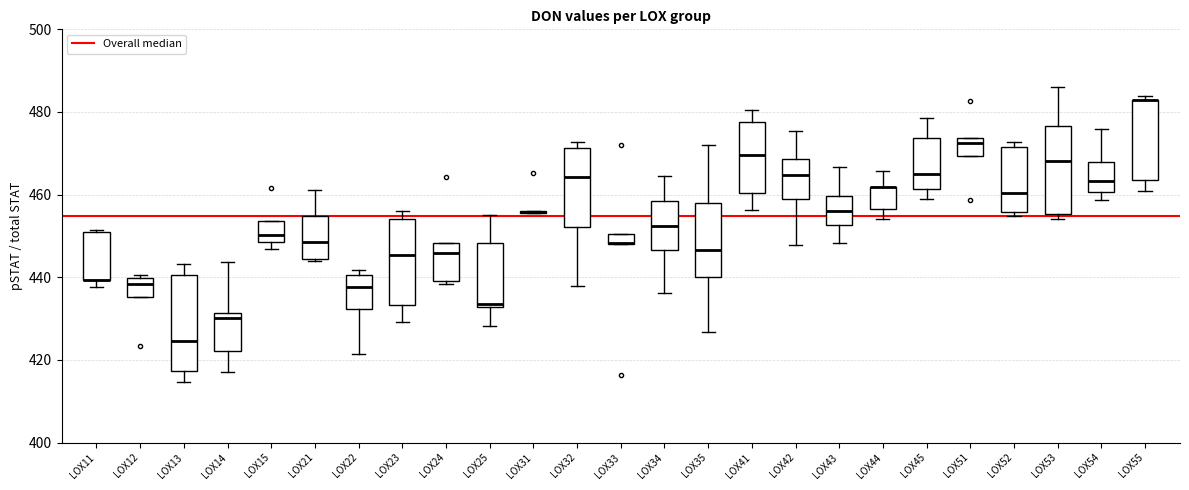

Where is the lower edge of the box for LOX15 on the y-axis? The values are not printed on the chart, so give them approximately, as read against the axis.

448